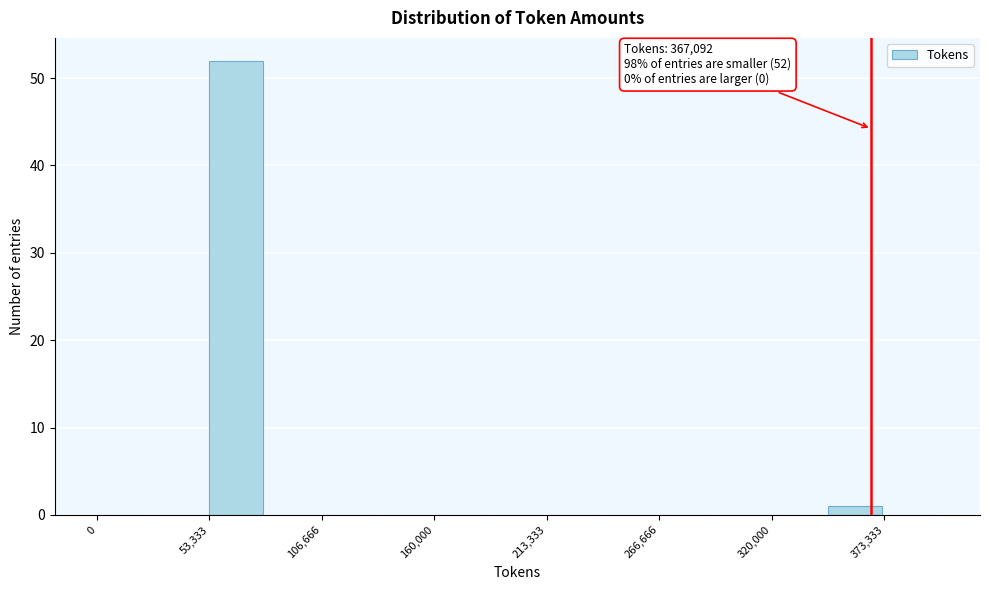

Around what value on the x-axis is the tallest bar? Give the approximate position of its centre, as read against the axis.

70000